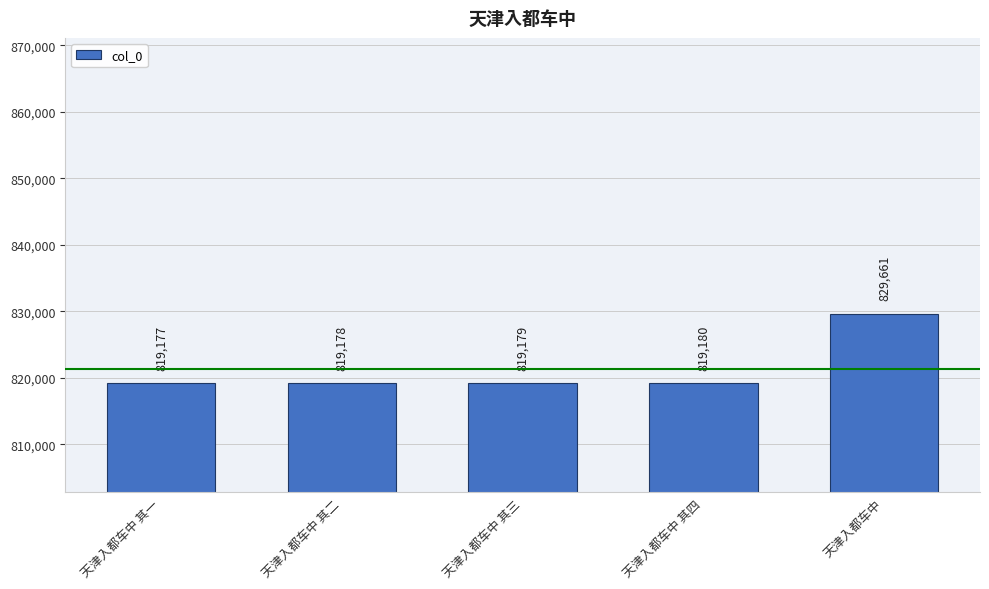

What is the average value?

821275